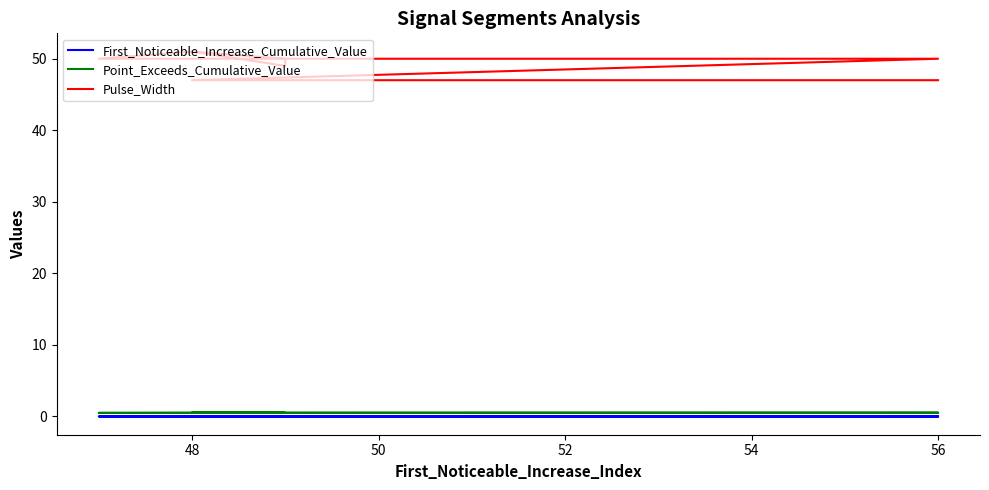

At how many categories does at least one series exceed 23?

10